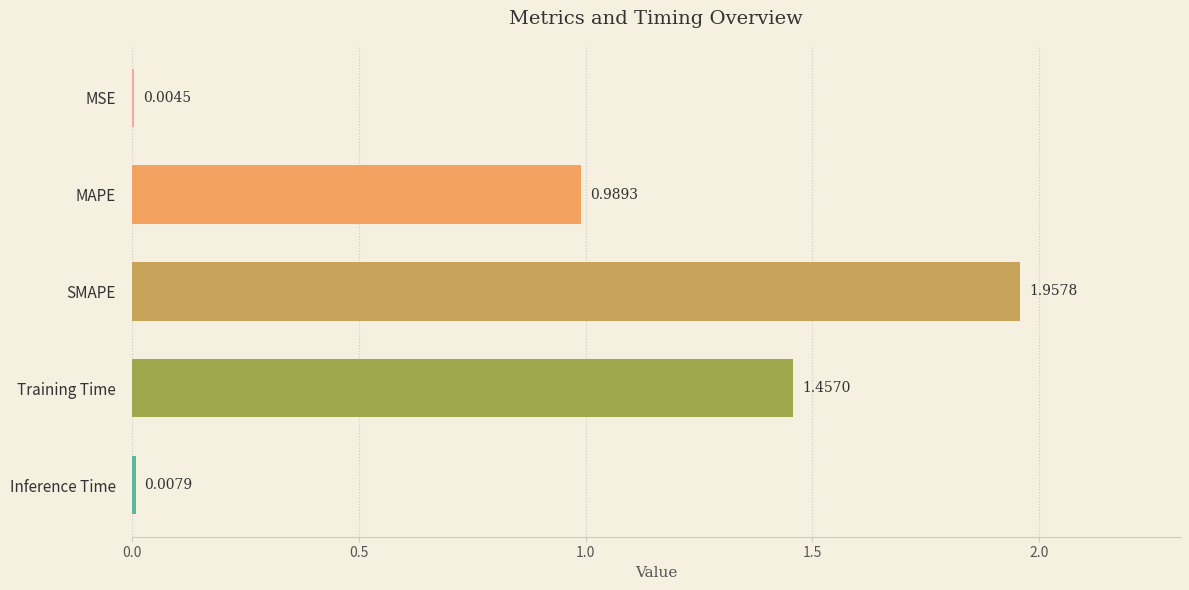

What is the change in value from Training Time to SMAPE?

+0.5